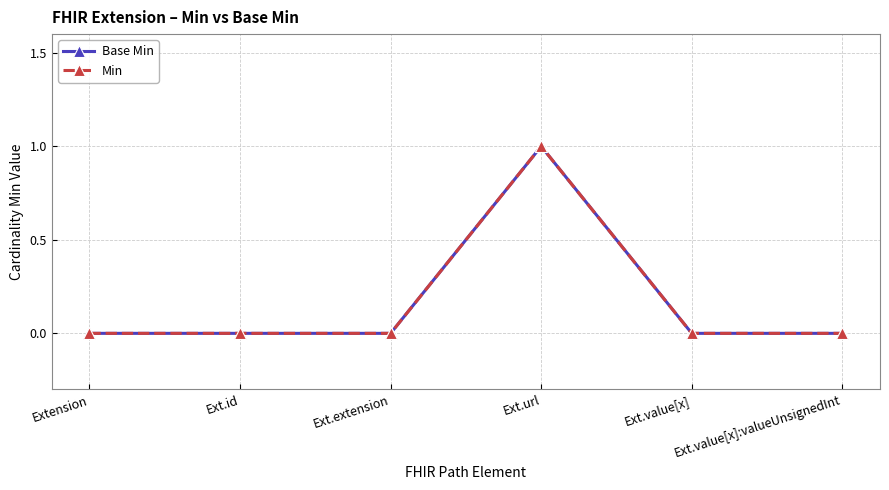

Does the chart have visible grid lines?

Yes